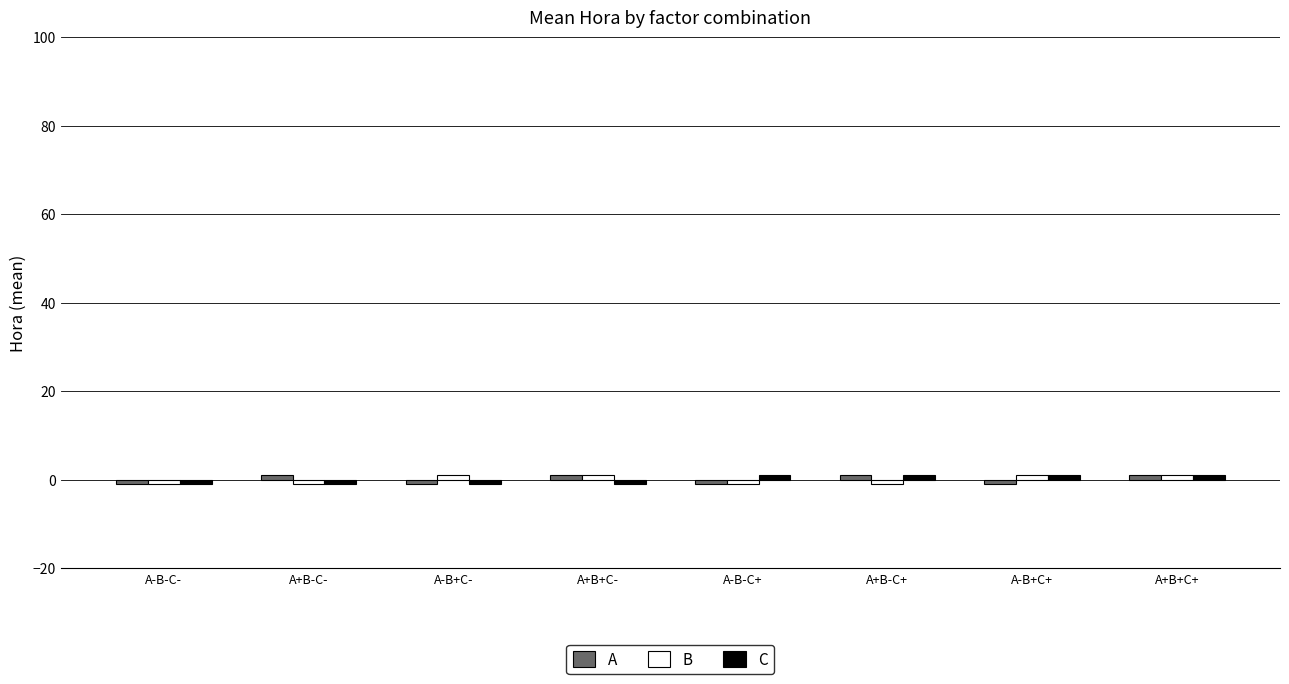

How many groups of bars are there?

8